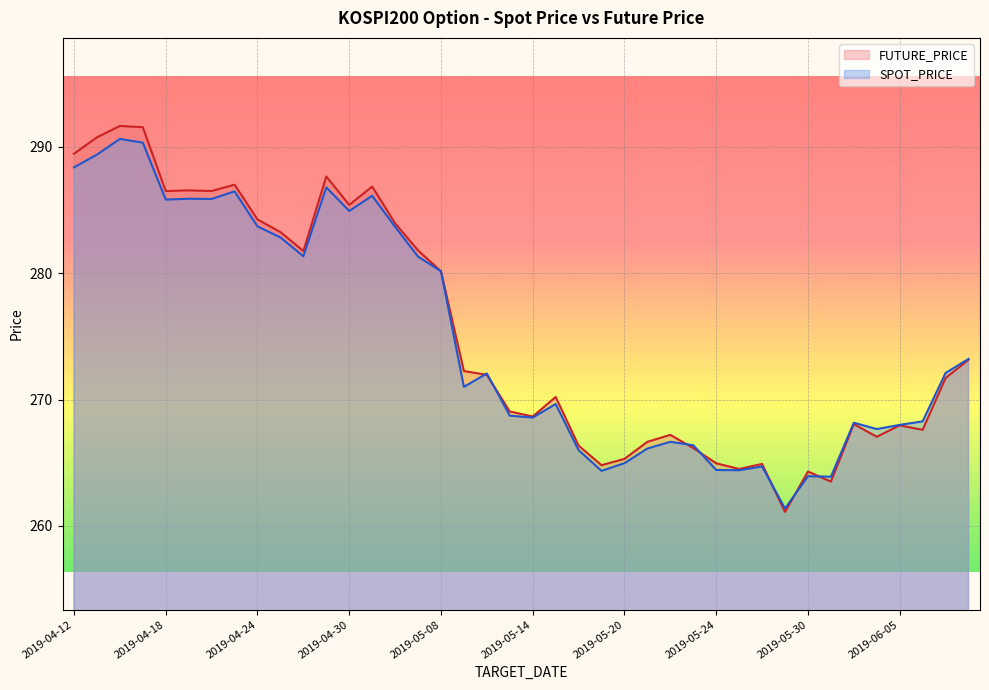

What is the sum of all FUTURE_PRICE values?

11012.3